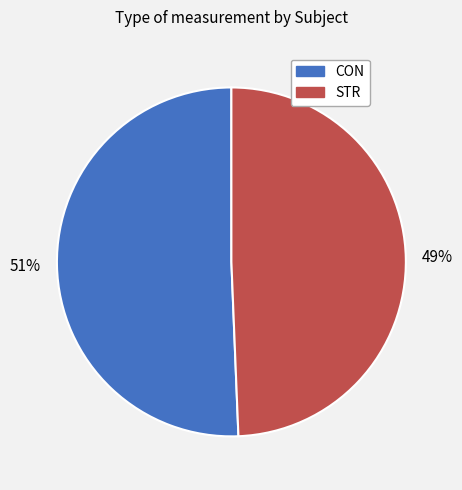

Combined, do CON and STR account for over 50%?

Yes